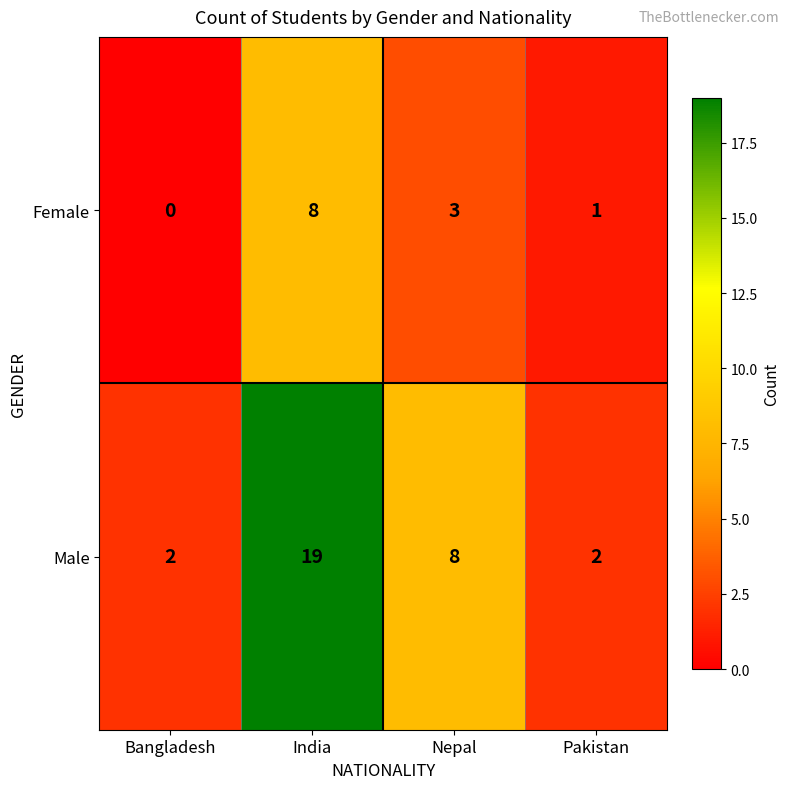

Where is Female nearest to the value 4?

Nepal